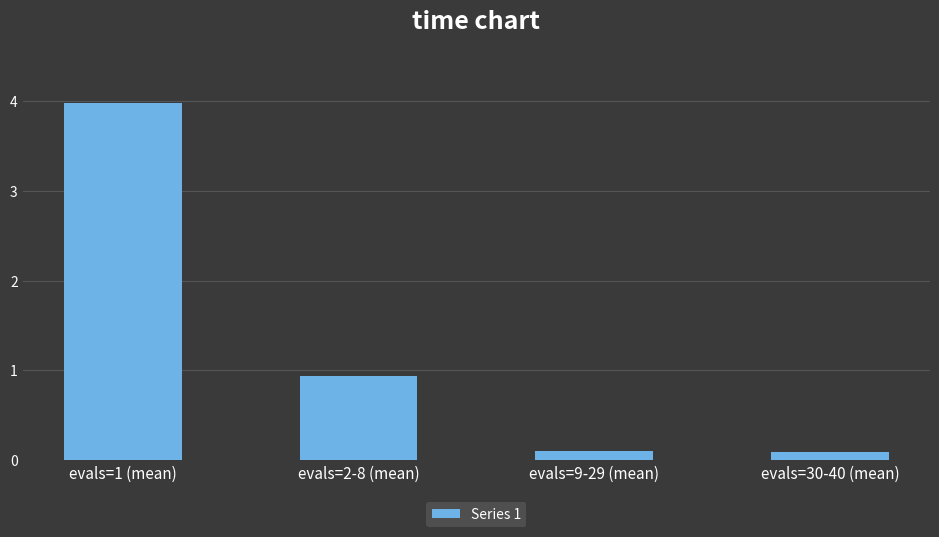

Which label corresponds to the largest value in the chart?

evals=1 (mean)